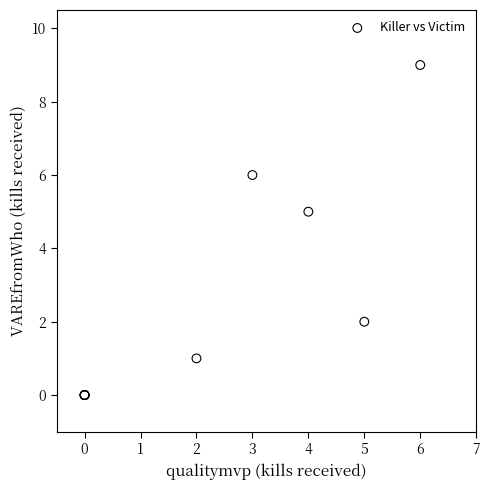

What Y value in the scatter plot is closest to 4?

5